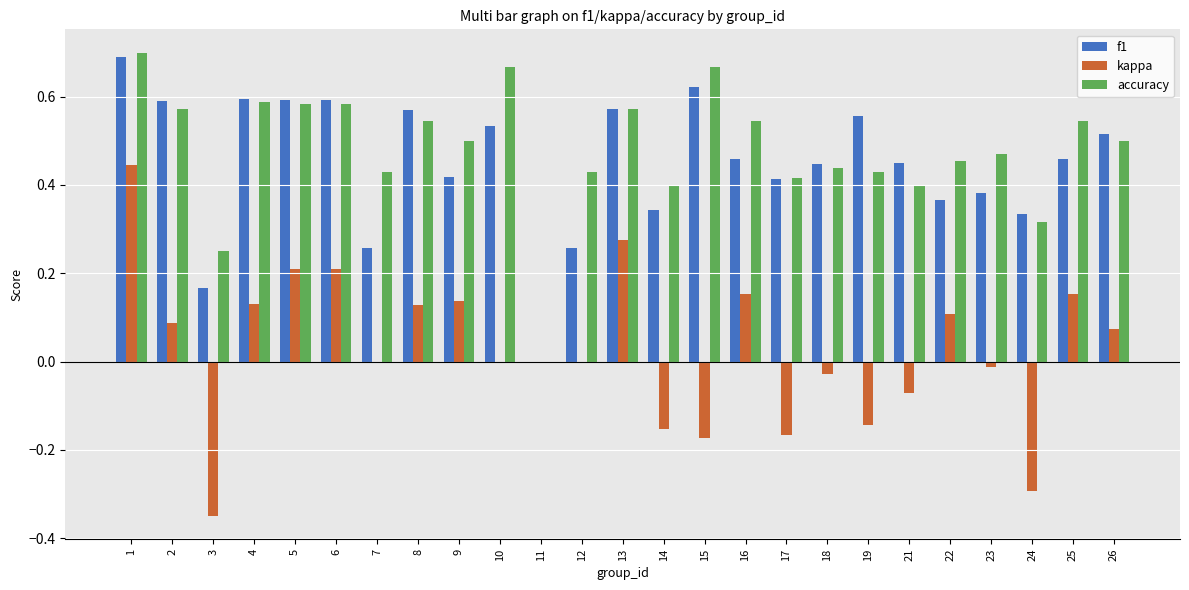

At which category is the sum across all series the highest?

1